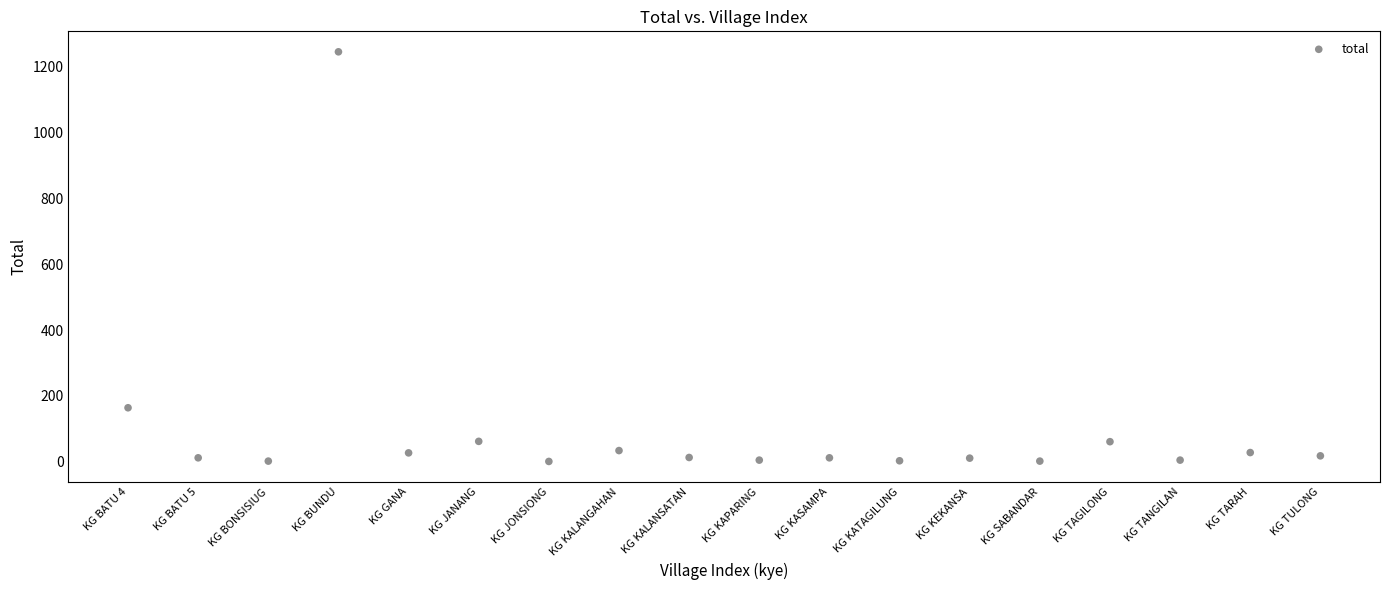

What is the range of Y values (max minus min)?

1244